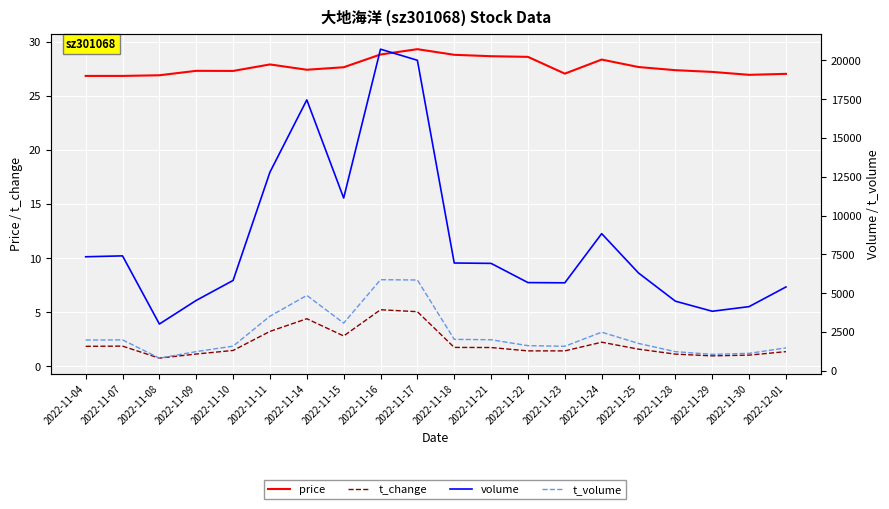

How many data points does each series have?

20